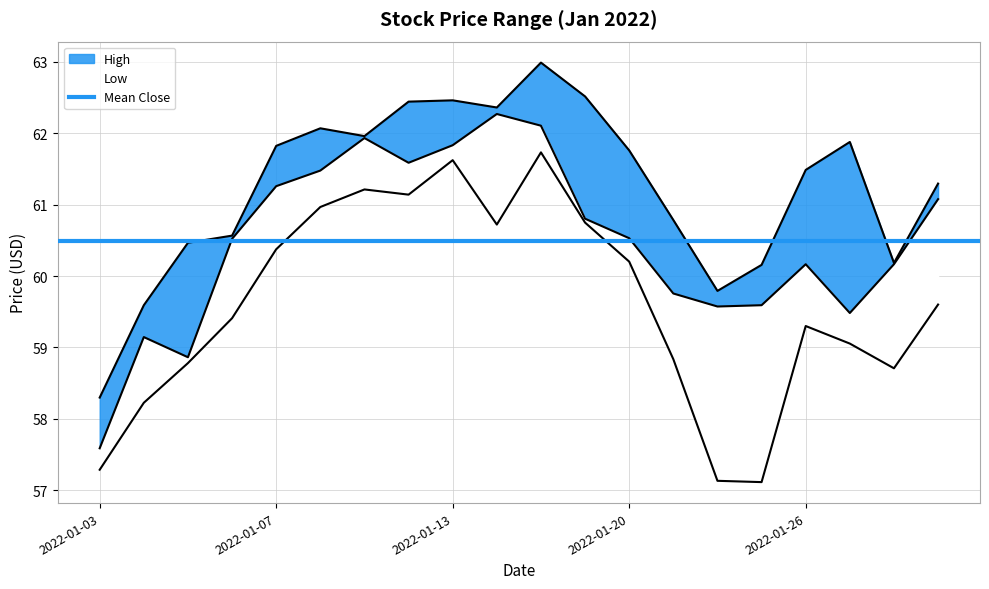

At which label does Low reach its peak?

2022-01-18